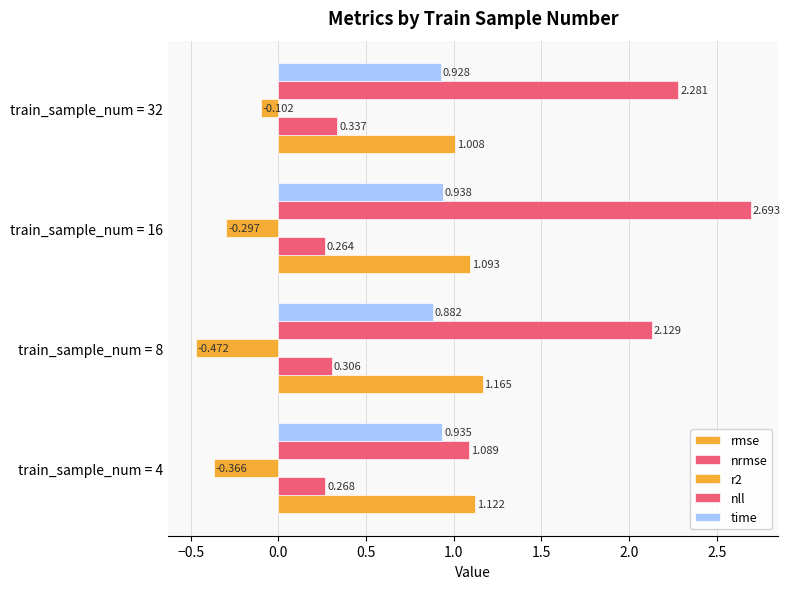

What is the lowest value of the nll series?

1.1